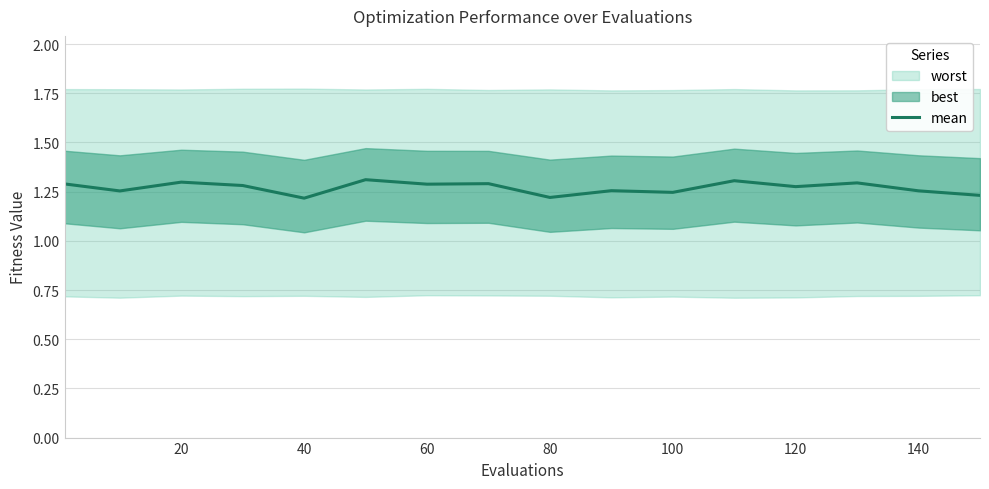

Is it true that mean equals 0.4 at 20?

False